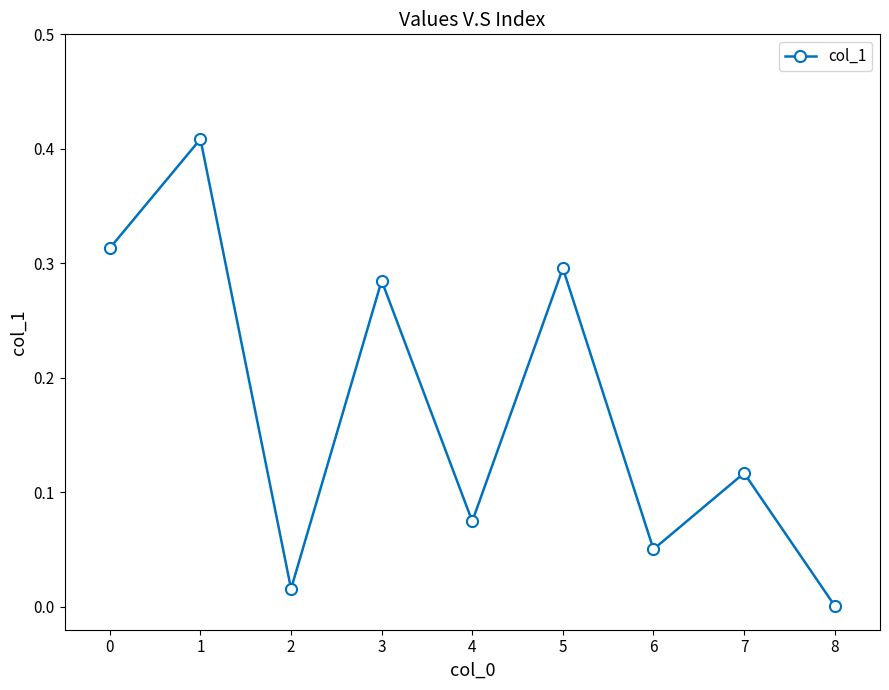

Which label corresponds to the smallest value in the chart?

8